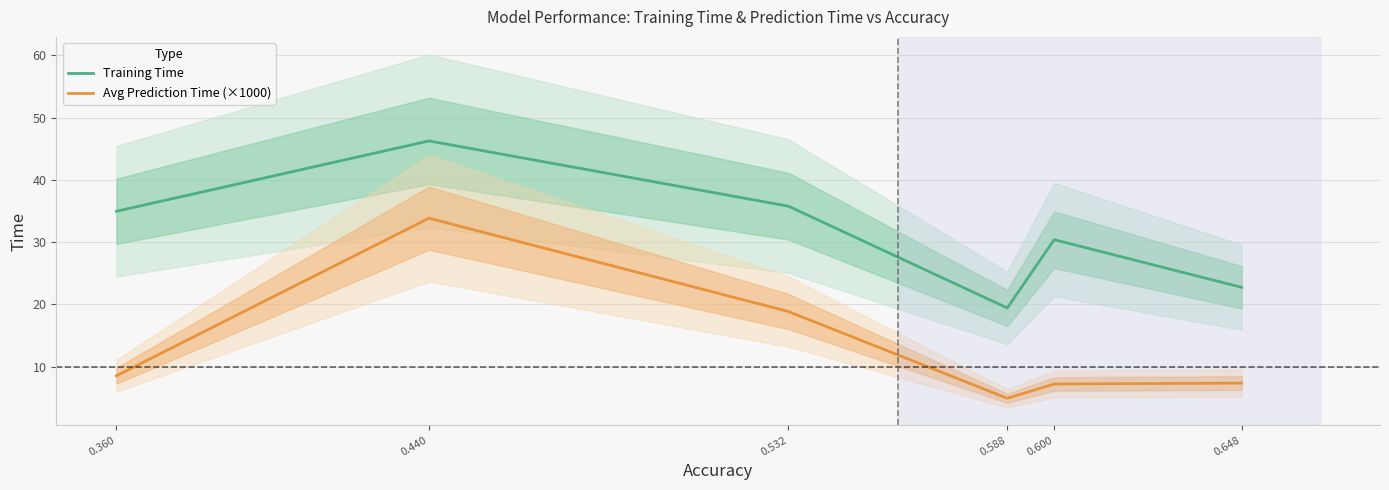

How many values in the Training Time series exceed 34?

3